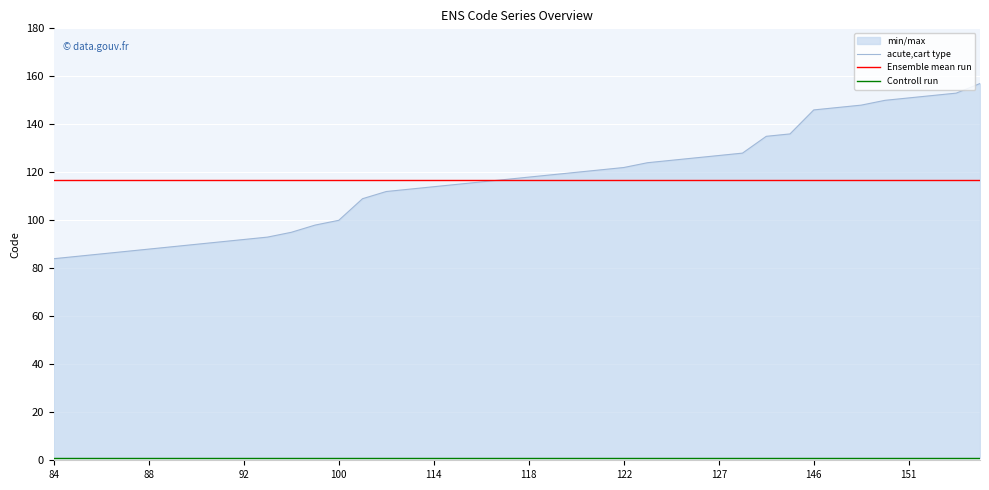

What is the approximate value of Controll run at 100?

1.0